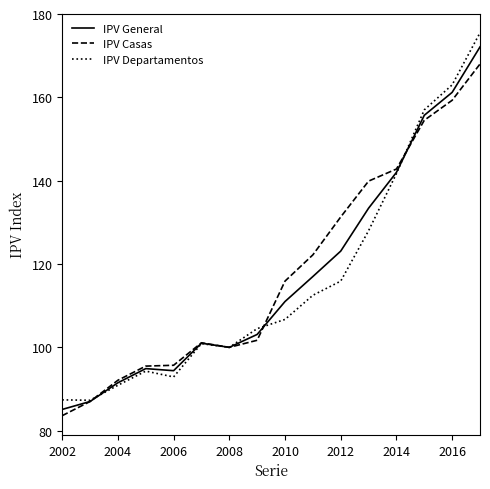

Which series has the widest spread of values?

IPV Departamentos